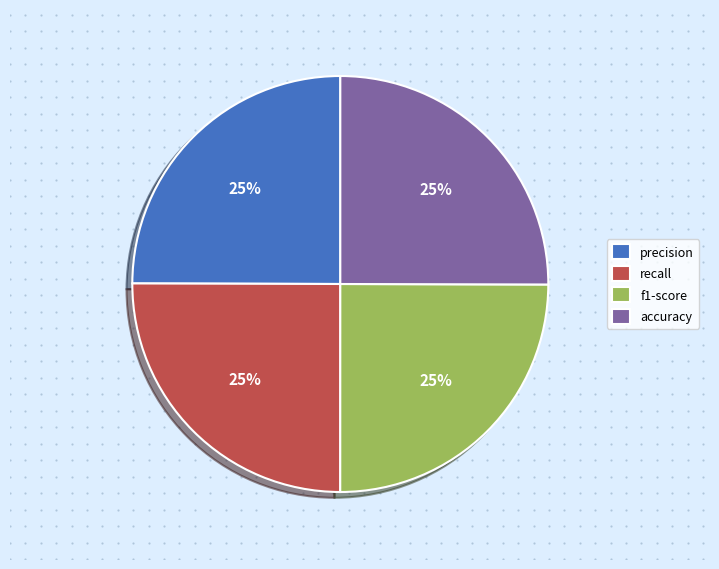

Which category has the smallest portion of the pie?

precision